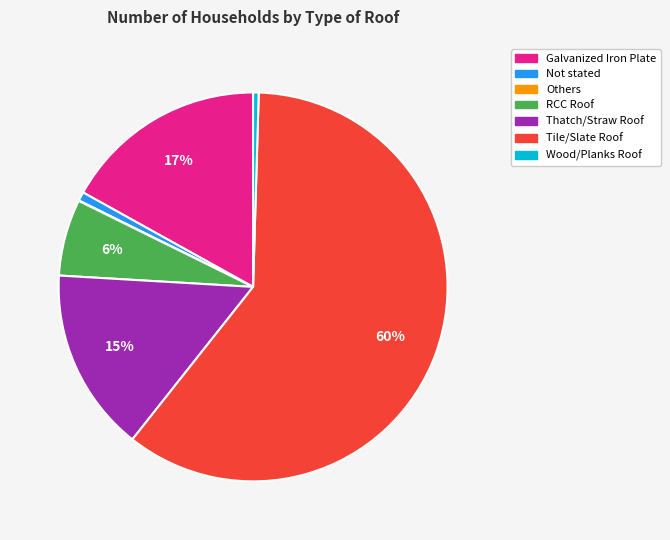

The Tile/Slate Roof slice represents 52% of the pie. True or false?

False